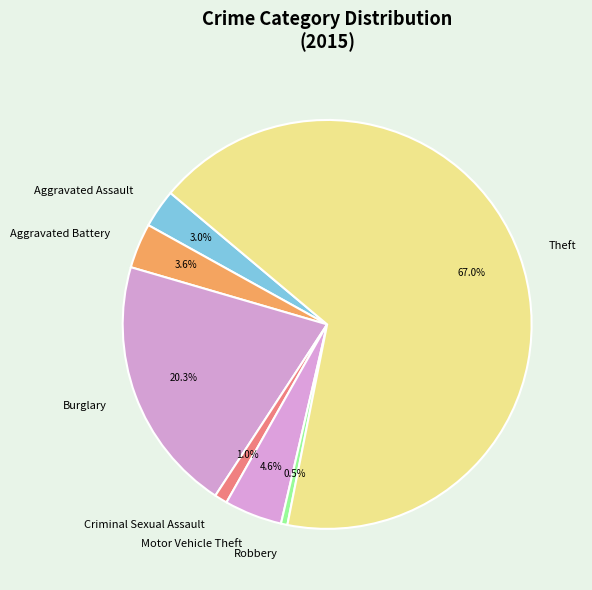

Which slice is the smallest?

Robbery